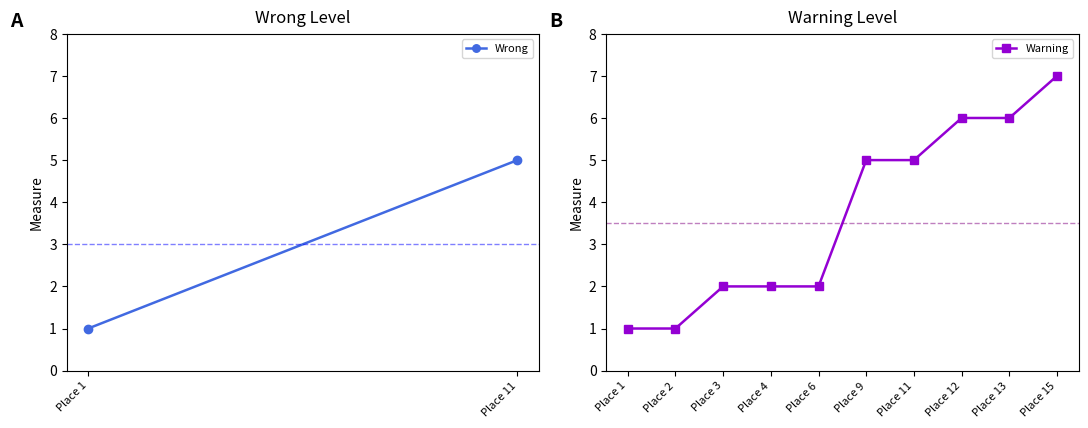

Read the value at Place 12.

6